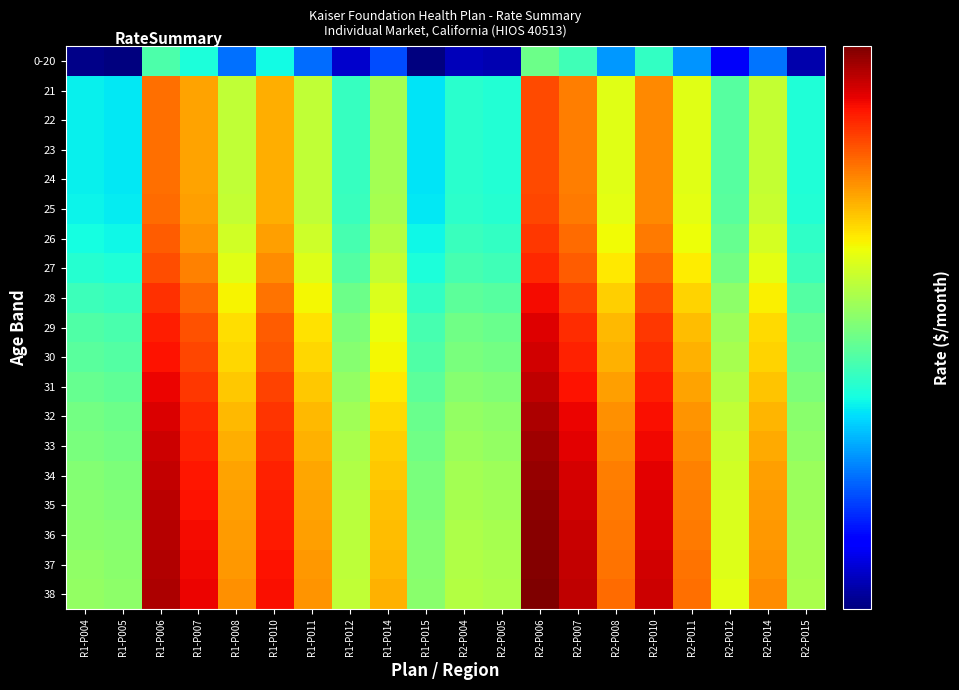

Rank the series by their maximum value, from highest to lowest.

38, 37, 36, 35, 34, 33, 32, 31, 30, 29, 28, 27, 26, 25, 21, 22, 23, 24, 0-20